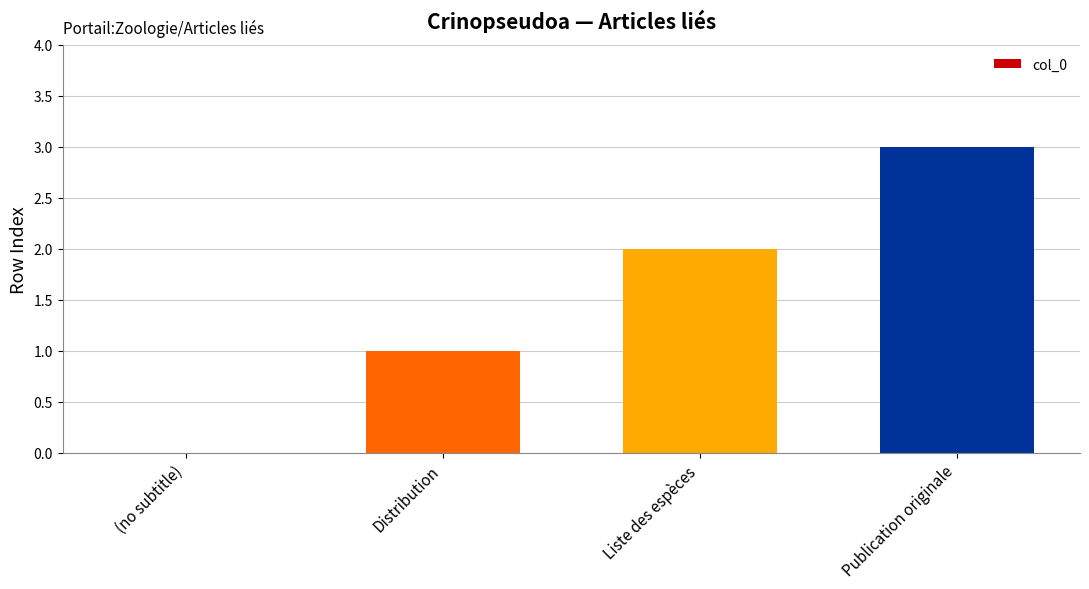

Reading left to right, transcribe all the data shown in this chart.

0	1	2	3